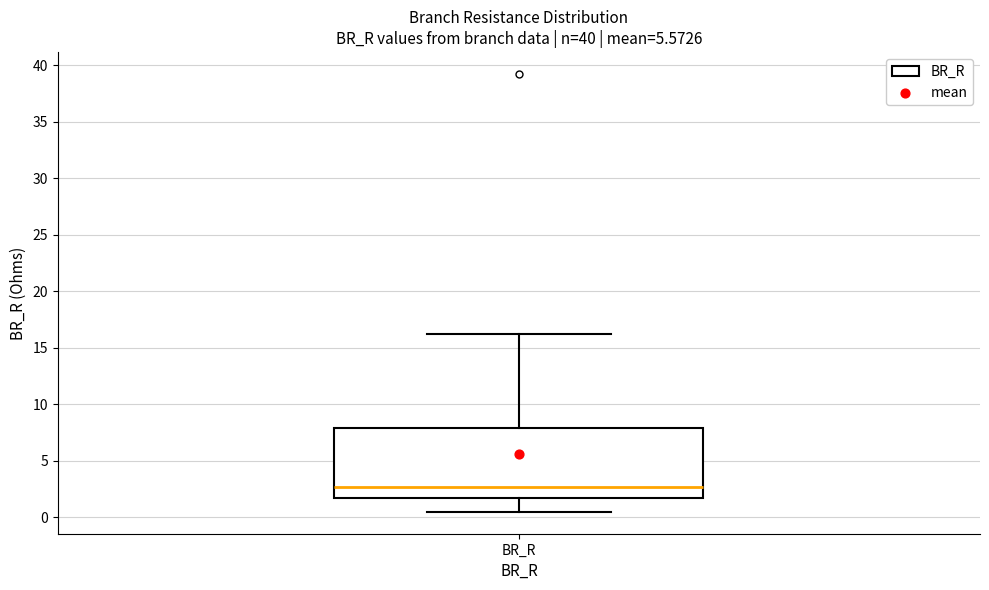

Transcribe this box plot: give where the median line is, the range the box spans, and where the two whiskers end, as read against the y-axis. The values are not printed on the chart, so give them approximately, as read against the axis.

median 2.5, box 1.5 to 8.0, whiskers 0.5 to 16.0